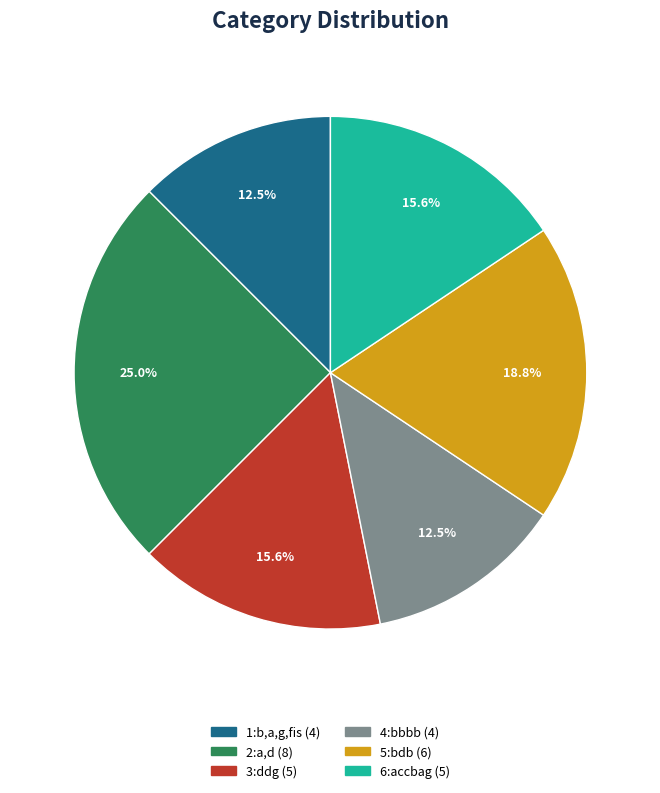

Is there any slice that represents more than half of the pie?

No